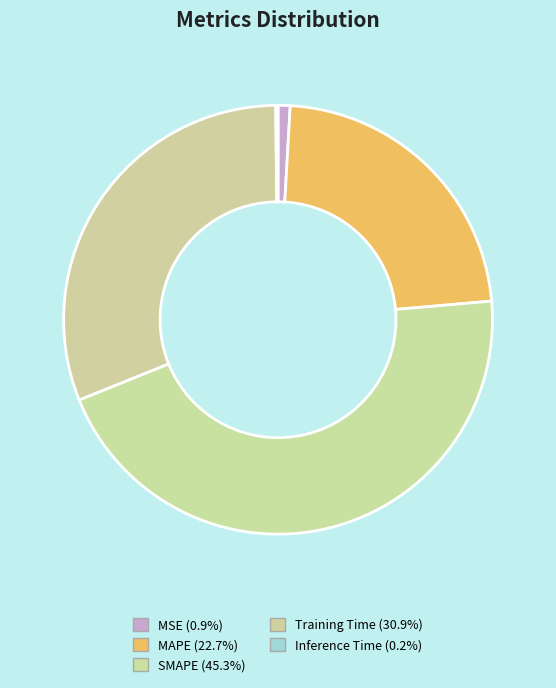

Rank the categories by value from lowest to highest.

Inference Time, MSE, MAPE, Training Time, SMAPE